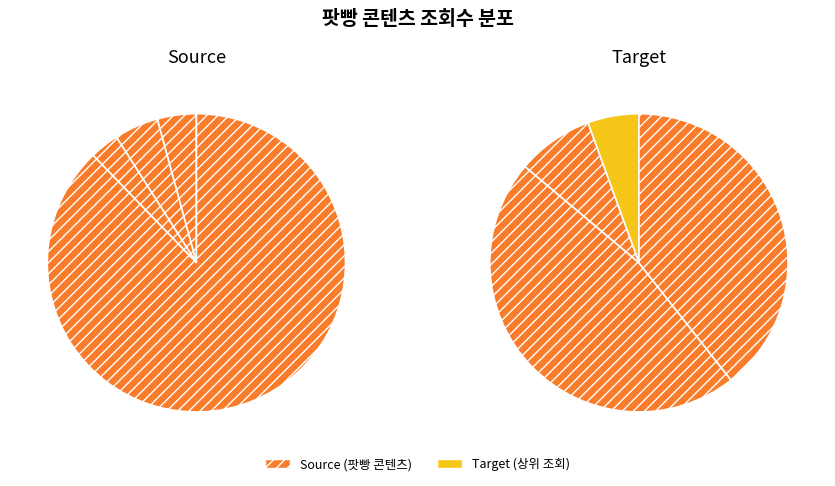

How many segments does this pie chart have?

8